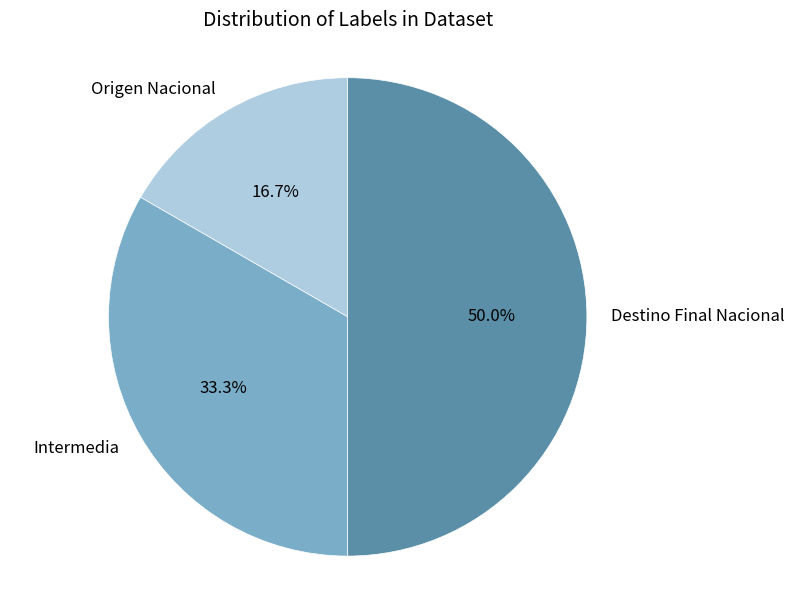

How many slices are in this pie chart?

3